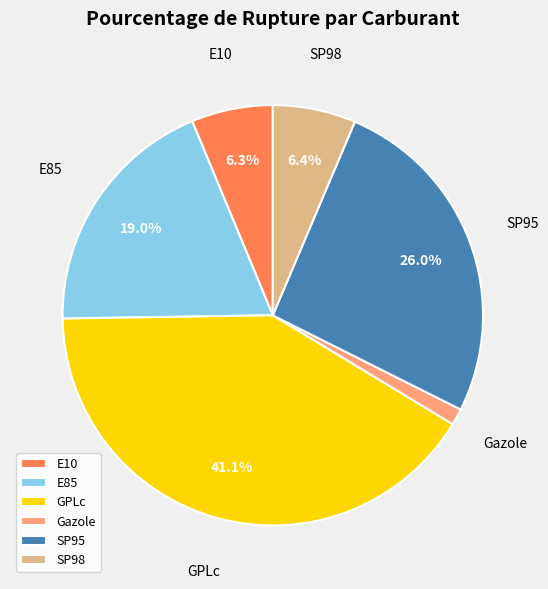

To the nearest percent, what is the difference between the SP98 and E85 slice percentages?

13%